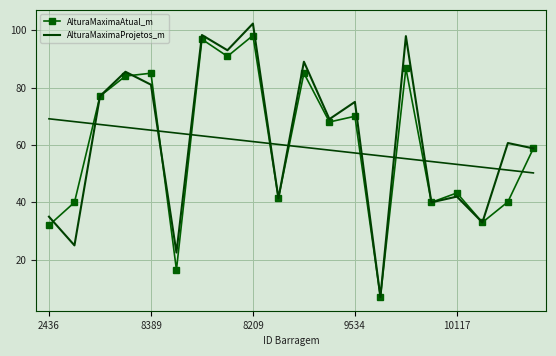

Count the number of data series in this chart.

2